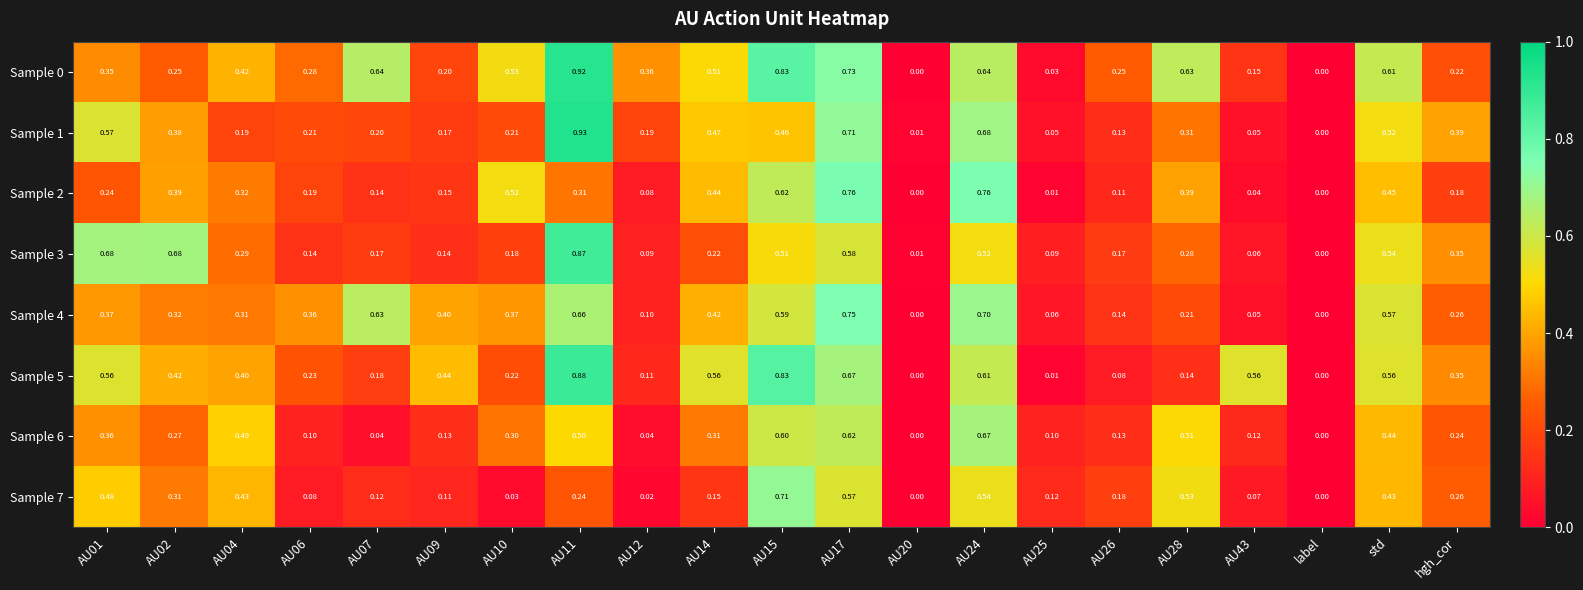

Is the value of Sample 4 at AU04 greater than the value of Sample 5 at AU26?

Yes